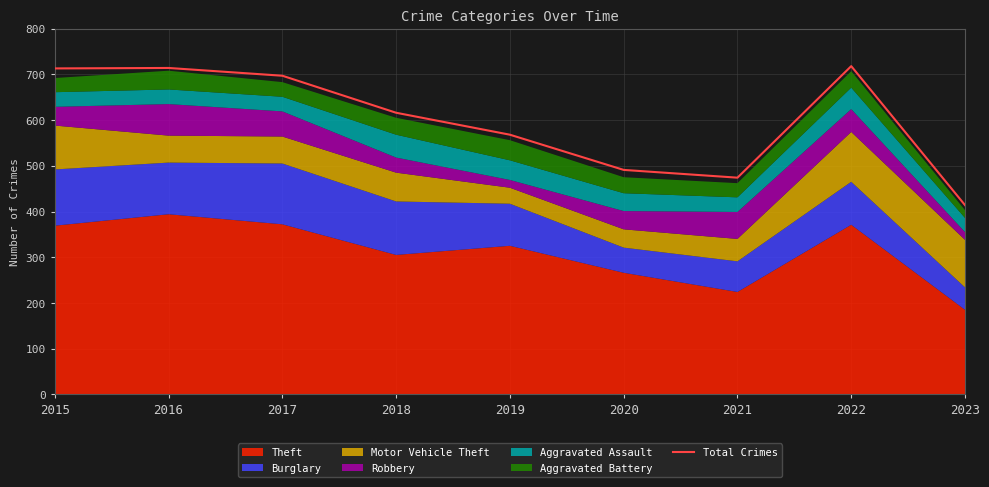

Rank the categories by value from lowest to highest.

2023, 2021, 2020, 2019, 2018, 2017, 2015, 2016, 2022